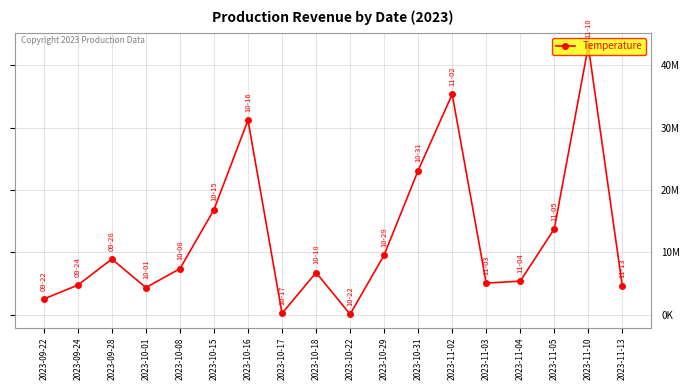

How many points are lower than both their immediate neighbors (excluding endpoints)?

4